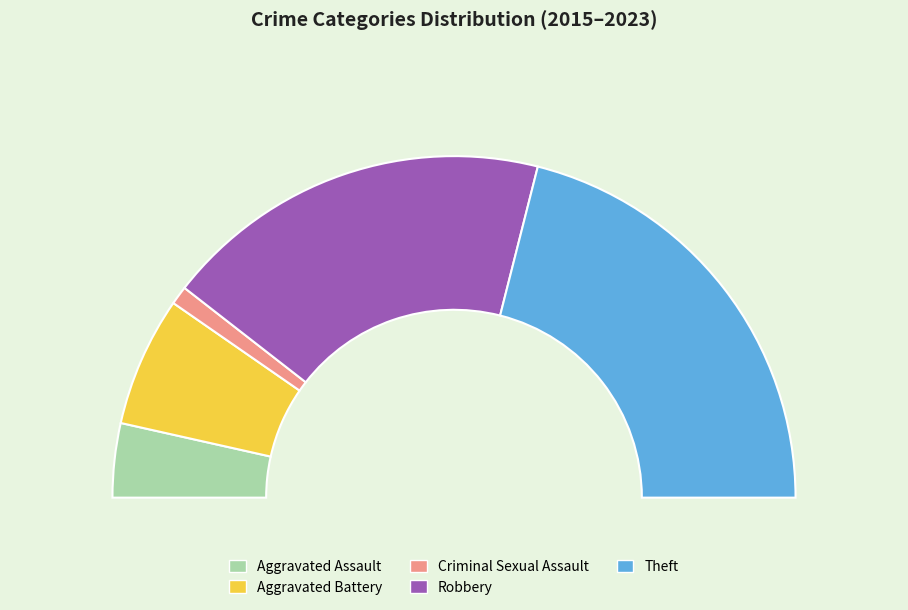

What is the ratio of the value at Aggravated Battery to the value at Aggravated Assault?

1.8